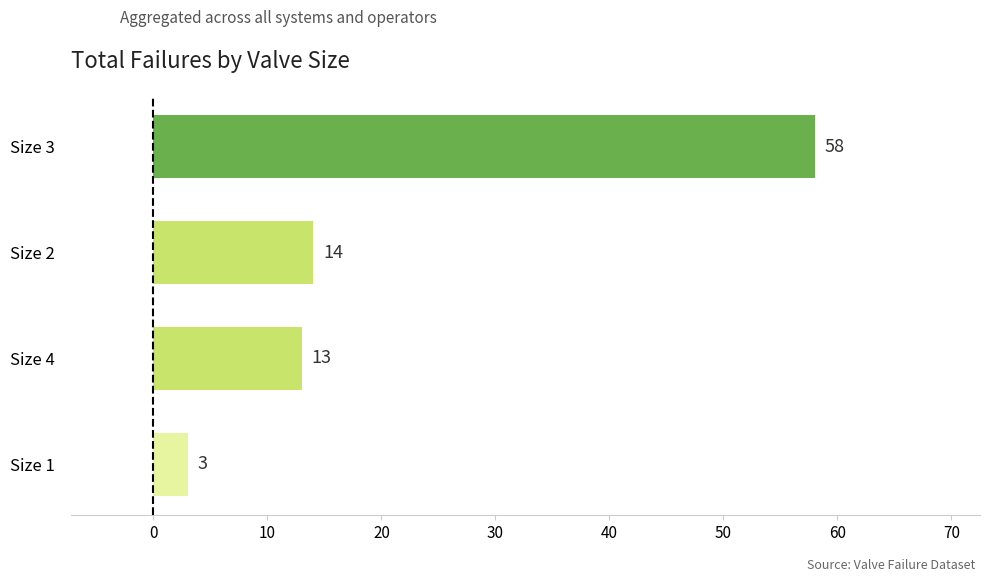

List the labels in order of value, largest first.

Size 3, Size 2, Size 4, Size 1